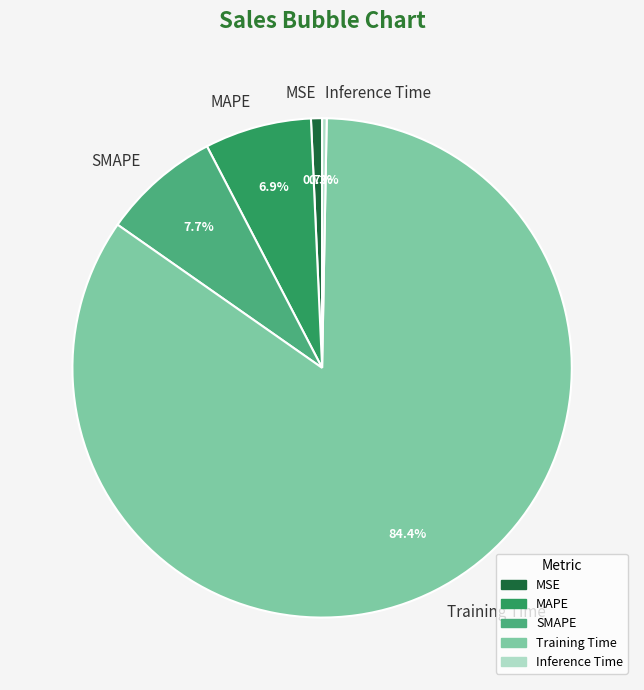

What is the largest slice in the pie chart?

Training Time